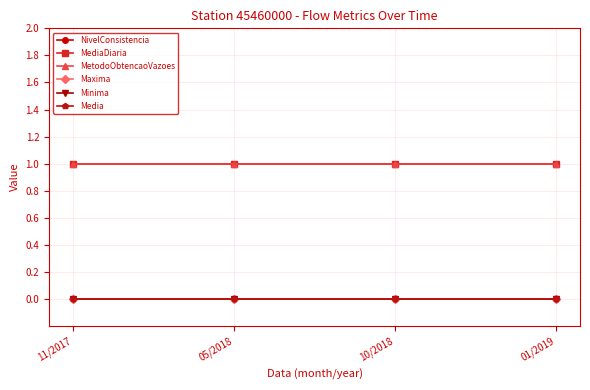

Does the chart have visible grid lines?

Yes